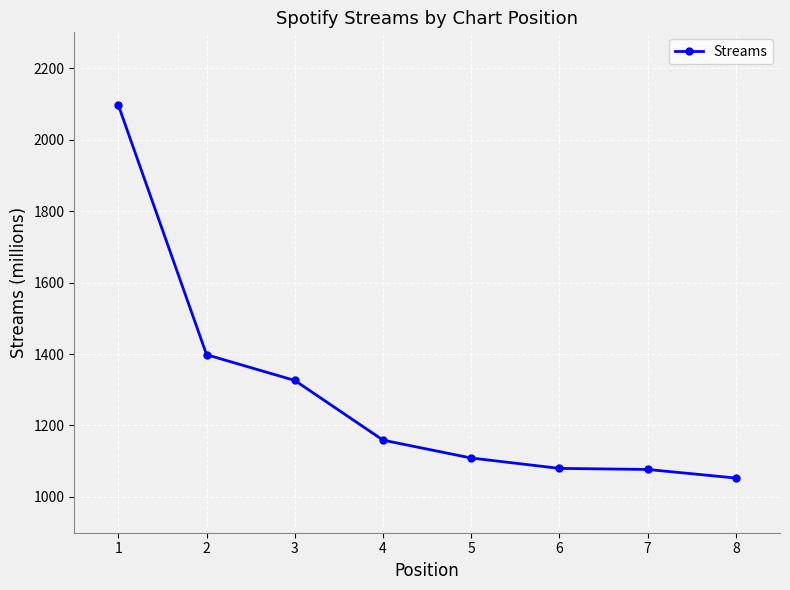

The chart shows a value of 1735 at 8. True or false?

False